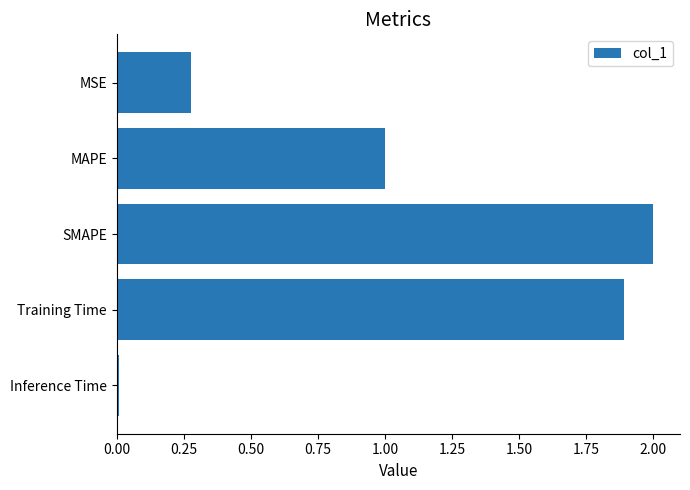

Does the chart contain any negative values?

No